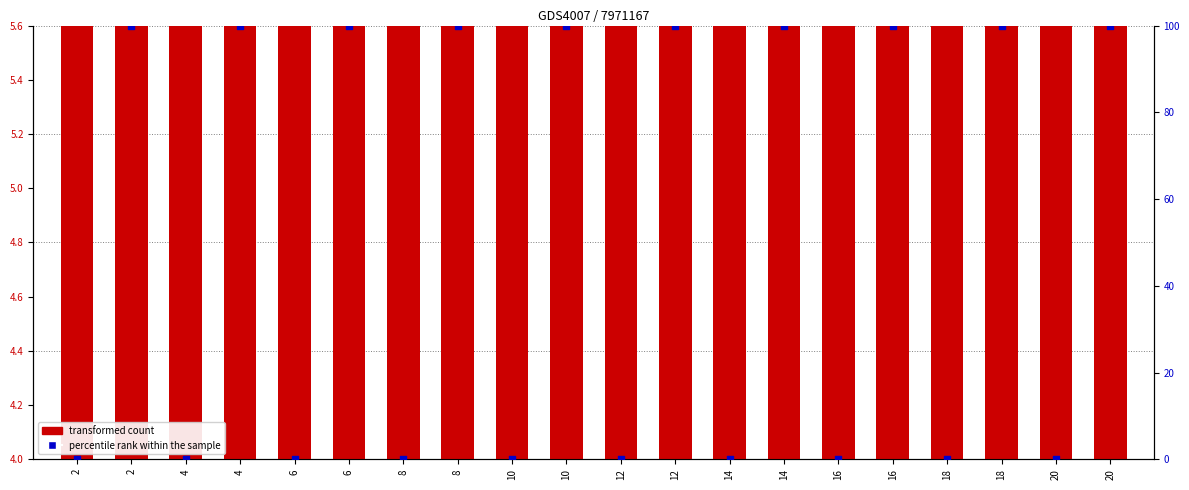

What is the total value across all series at 16?

4.0